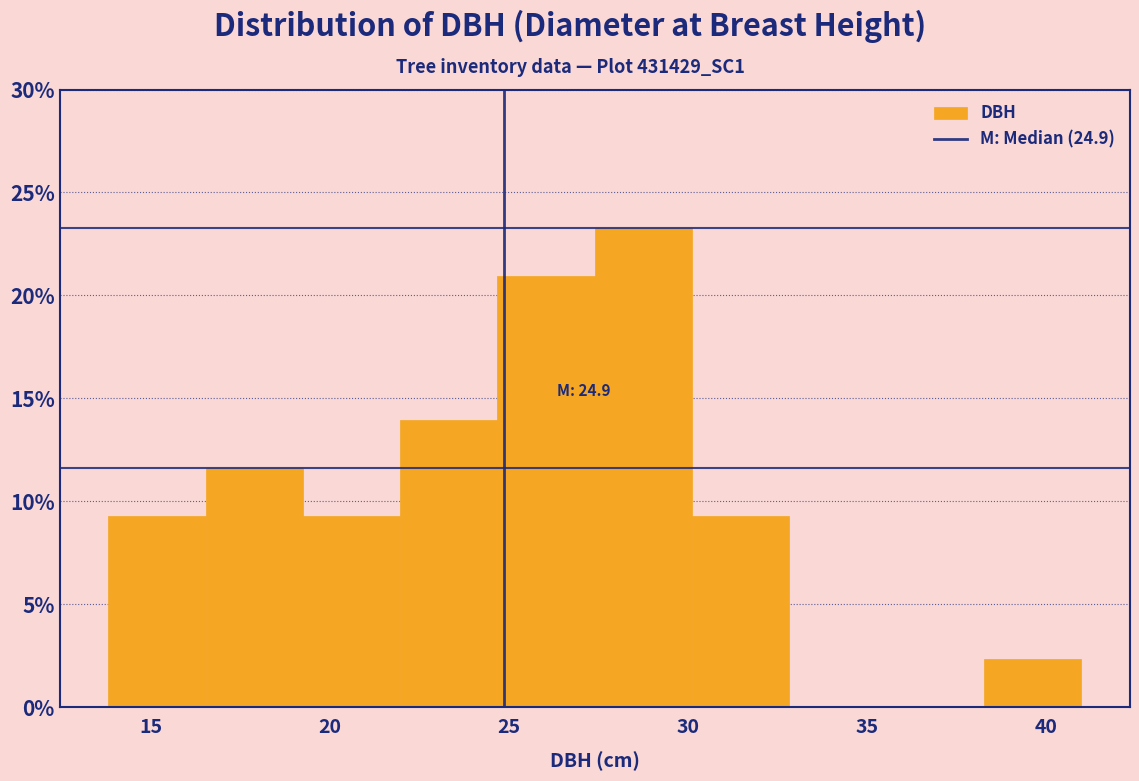

Which range on the x-axis has the tallest bar?

27.5 to 30.0